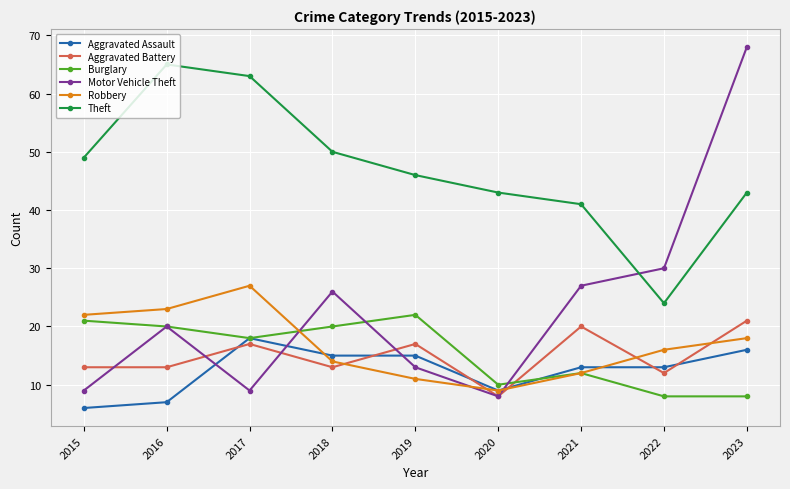

True or false: Robbery has a value of 12 at 2021.

True